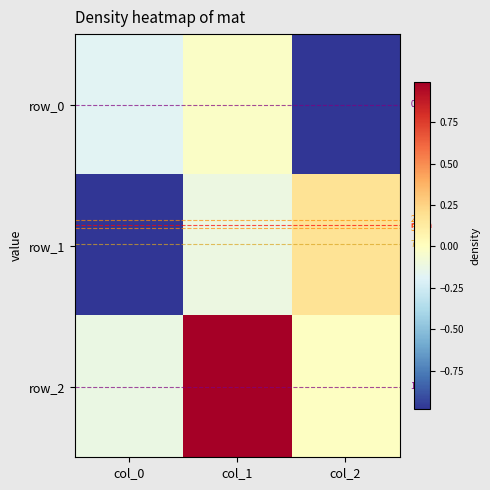

Which has a higher value, col_1 or col_0?

col_1